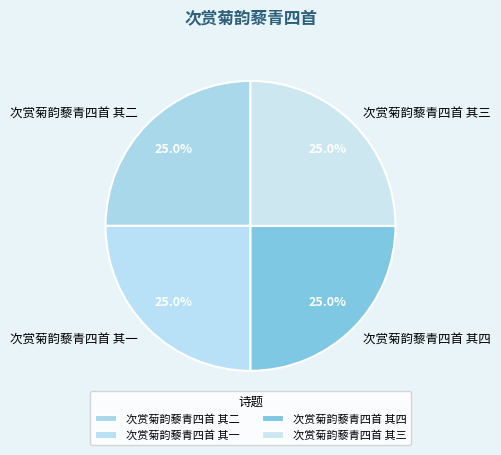

How many slices are in this pie chart?

4